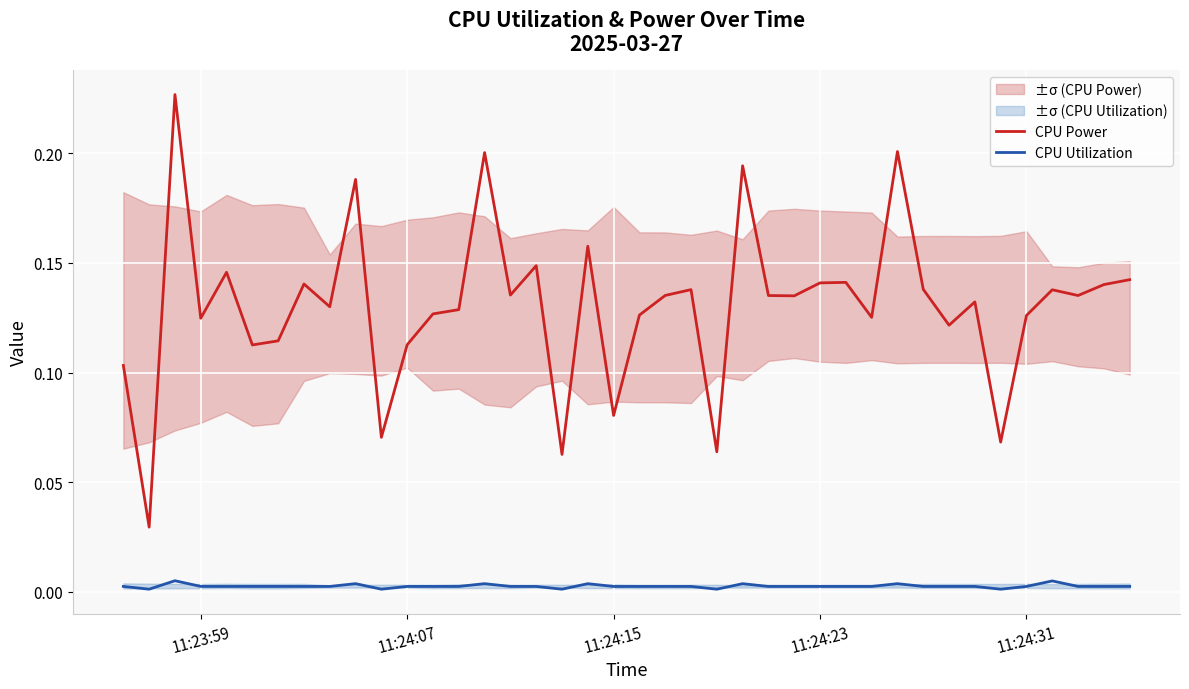

True or false: CPU Power and CPU Utilization intersect in this chart.

False